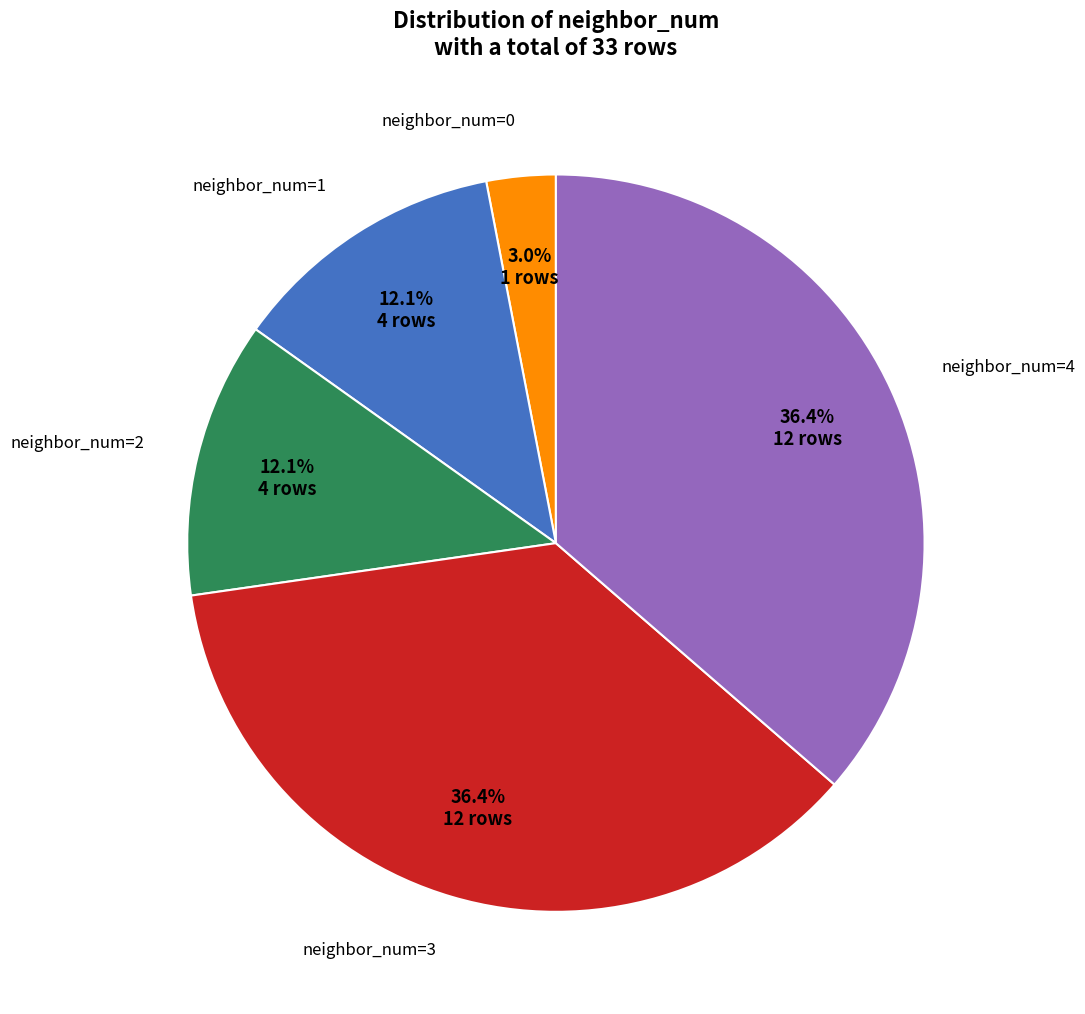

Is there any slice that represents more than half of the pie?

No